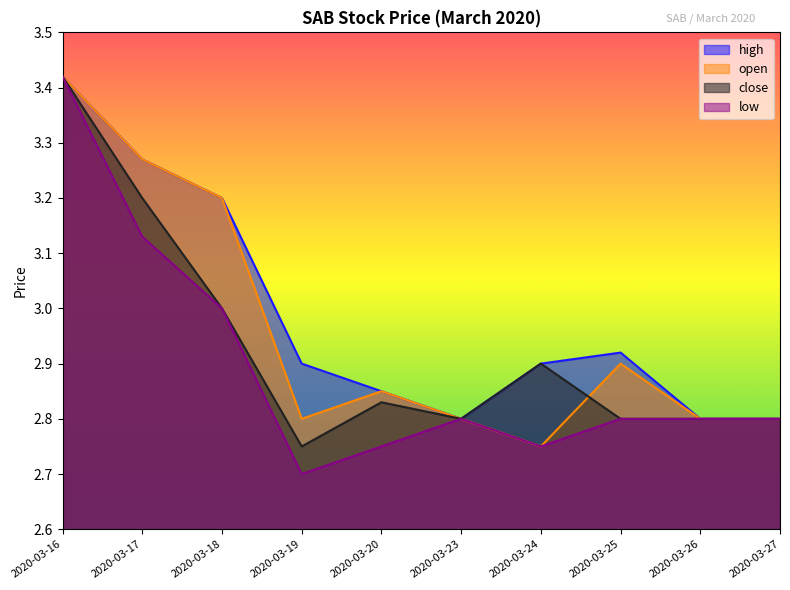

How many series are shown in this chart?

4